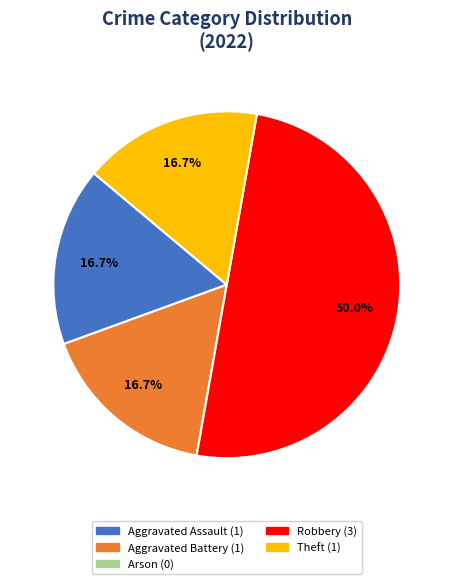

Does Aggravated Assault represent more than half of the total?

No